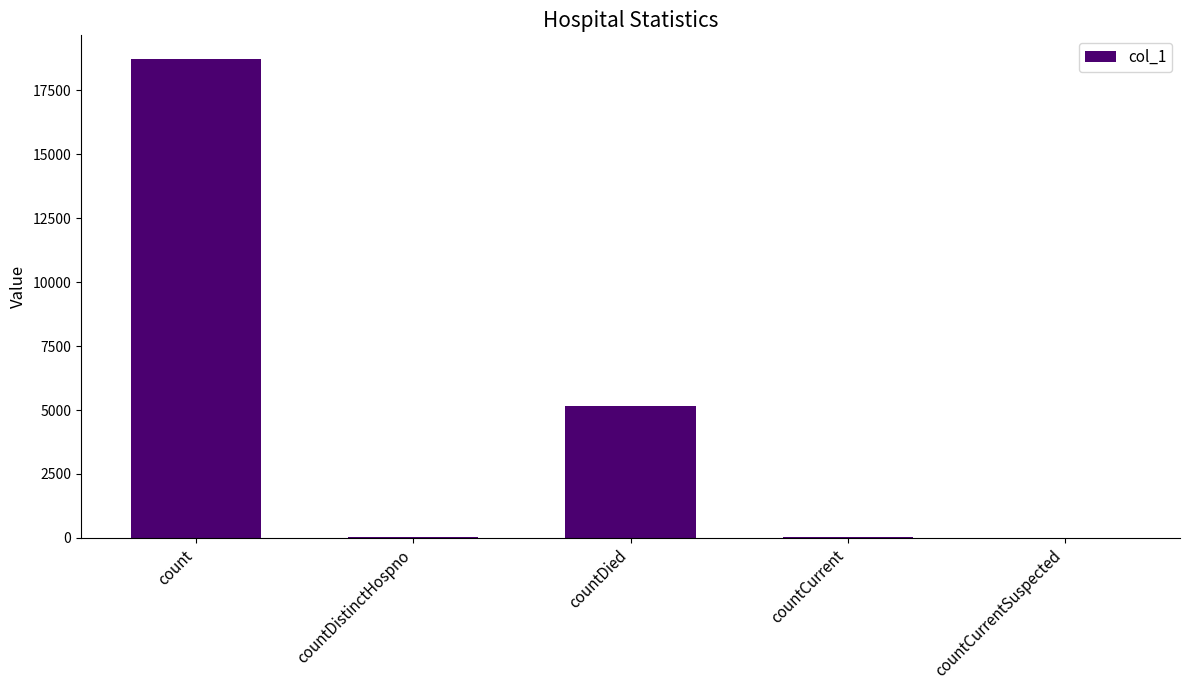

What is the sum of the values at countDied and count?

23881